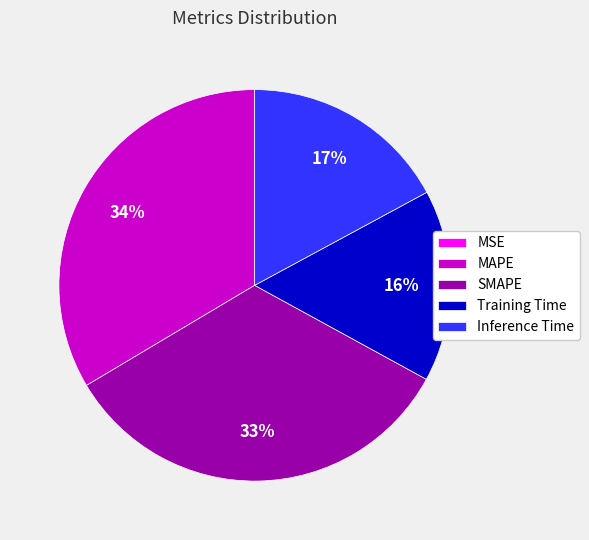

Is it true that Training Time is 16% of the pie?

True